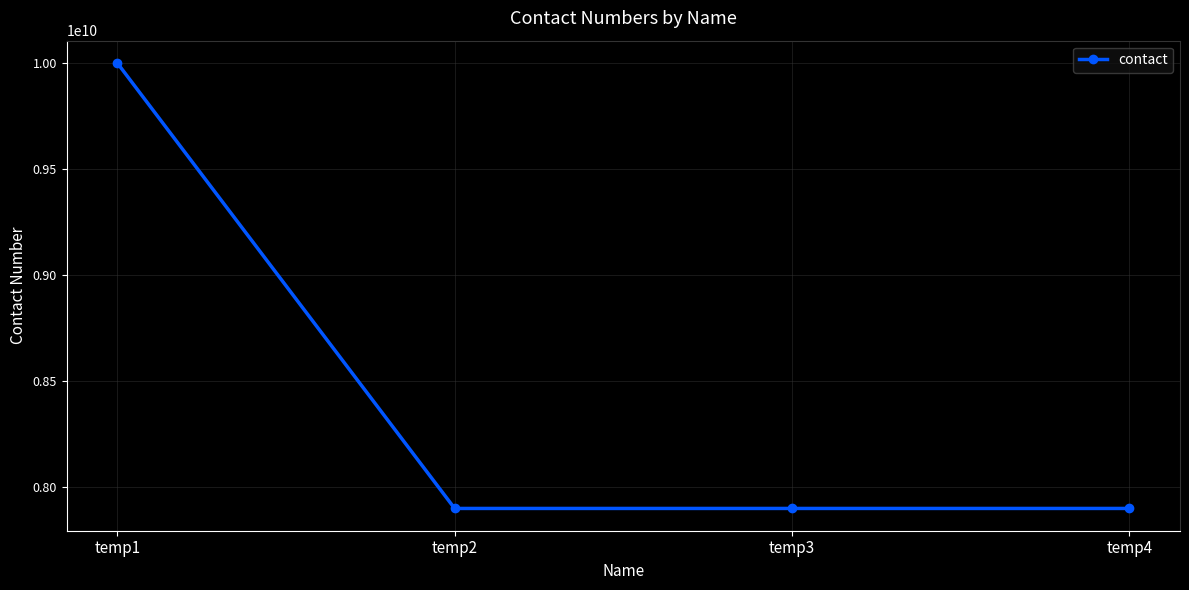

Which category has the highest value across all series?

temp1